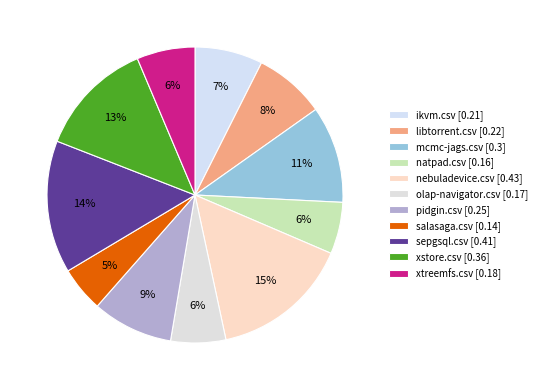

To the nearest percent, what portion does xstore.csv represent?

13%